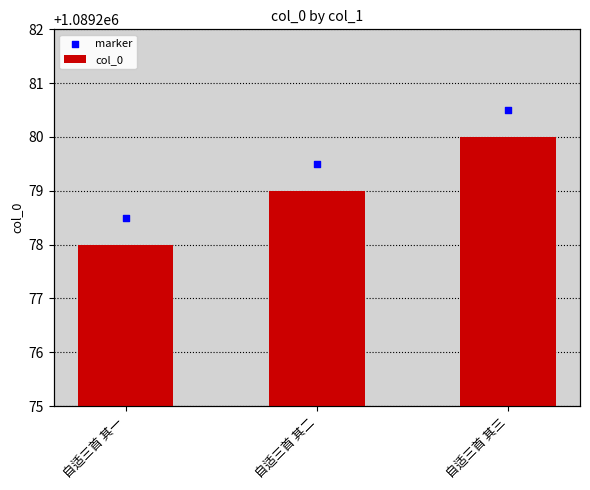

Which series reaches the maximum Y coordinate?

marker